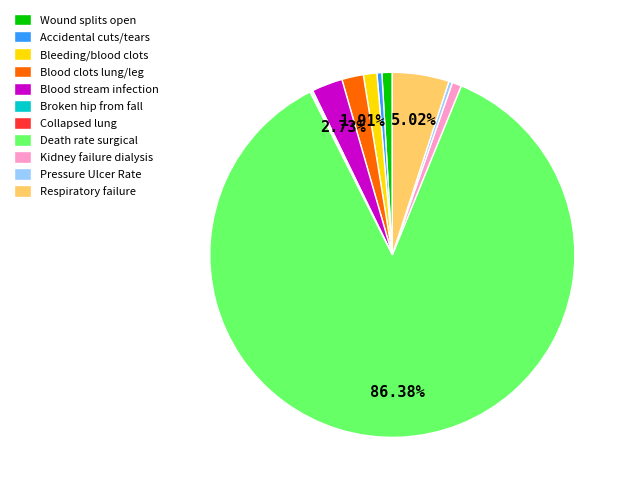

Which category has the biggest portion of the pie?

Death rate surgical